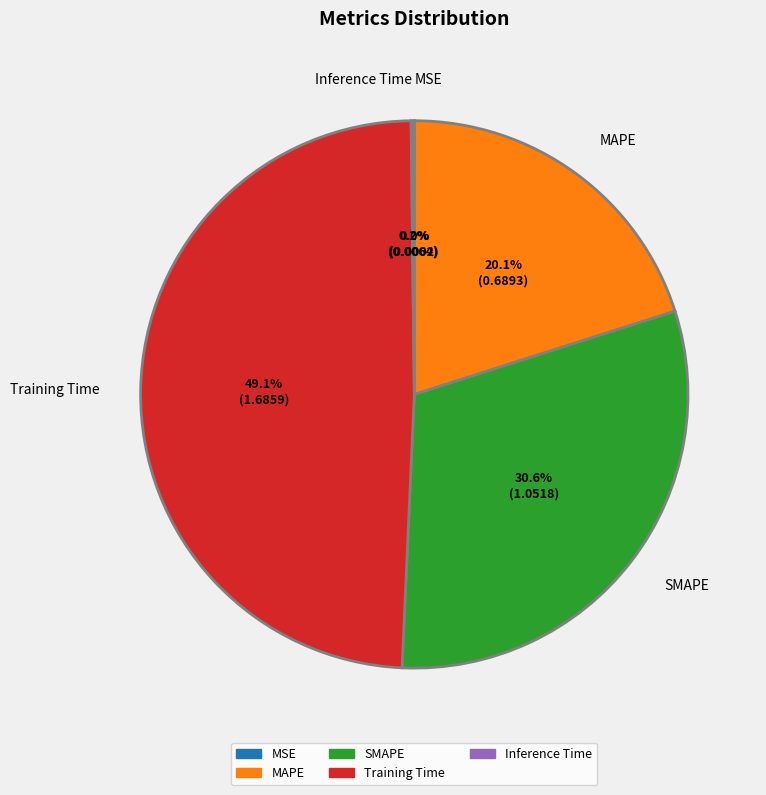

Which slice is the largest?

Training Time